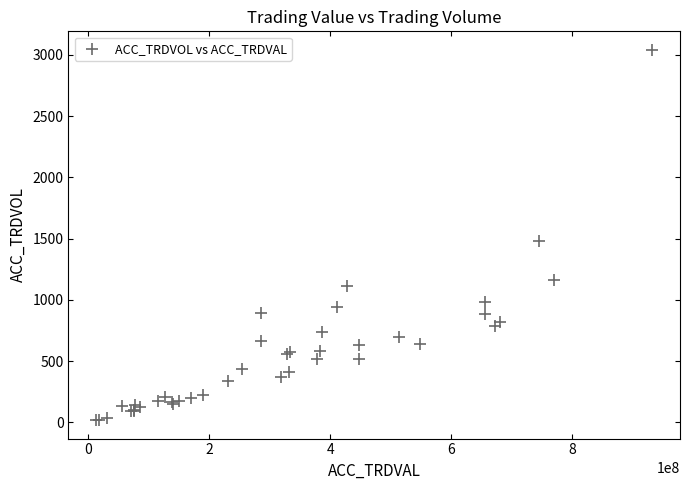

What Y value in the scatter plot is closest to 1530?

1483